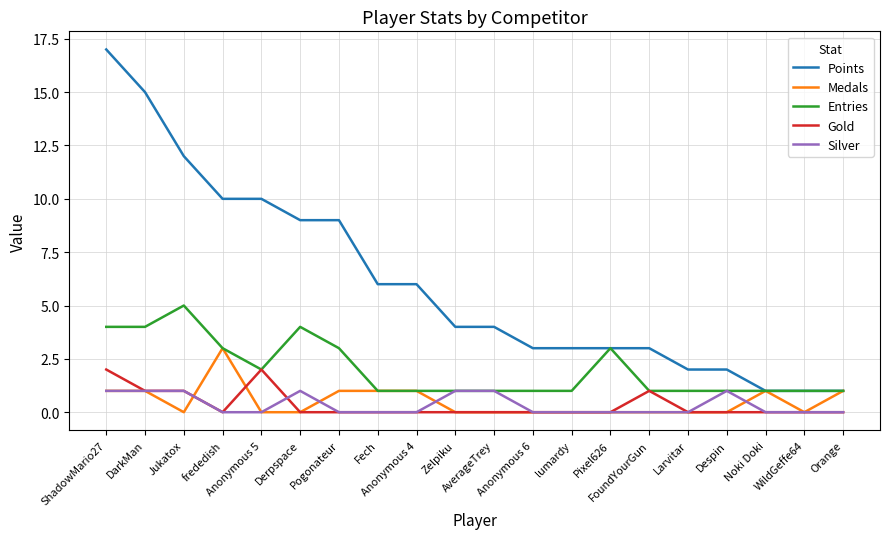

Is the value of Silver at FoundYourGun greater than the value of Medals at DarkMan?

No